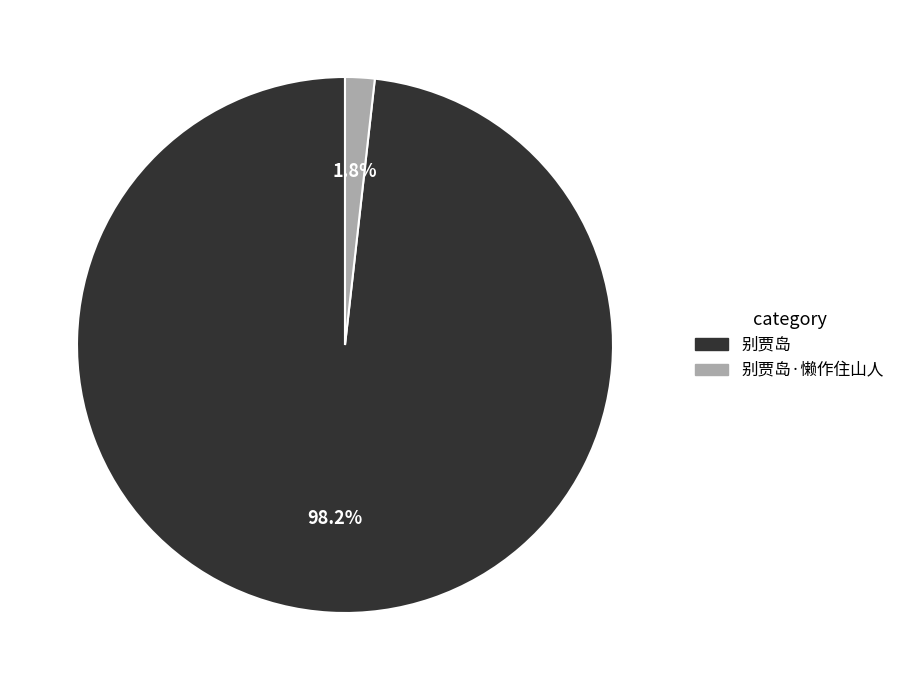

Does any single category account for the majority?

Yes